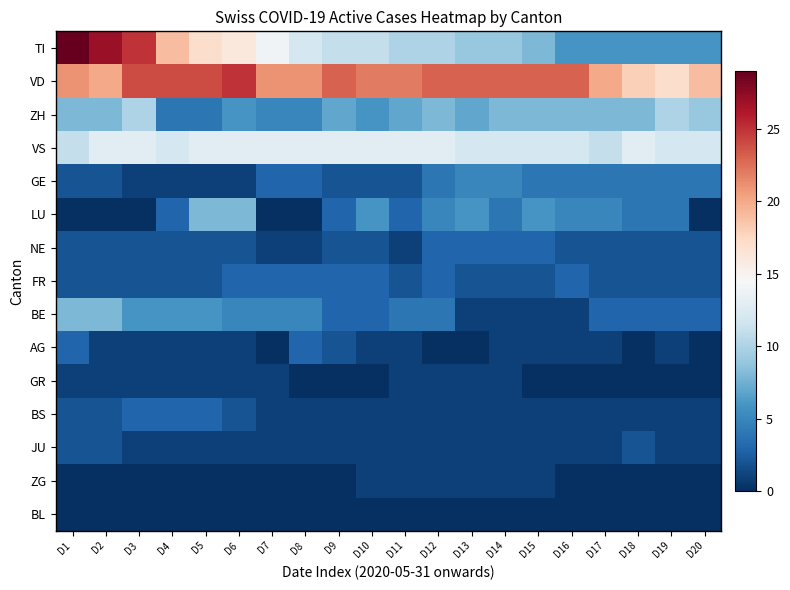

Which series has the largest range (max minus min)?

TI